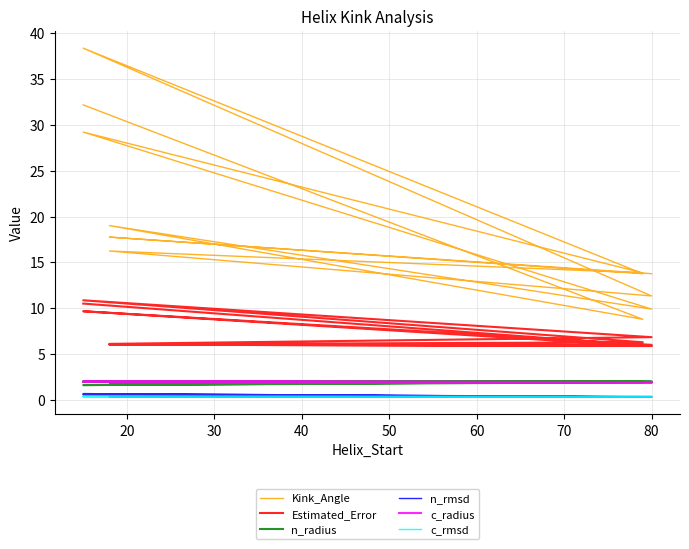

True or false: c_radius has more than 0 interior local peaks.

True